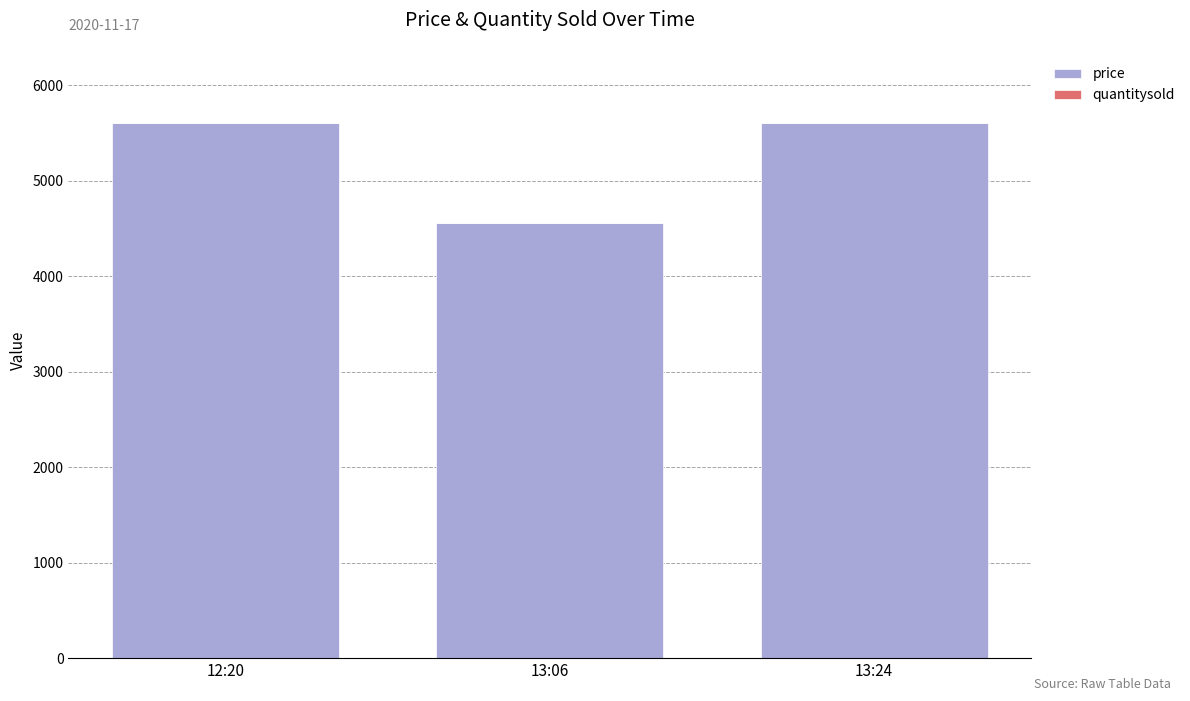

What is the highest value of the price series?

5600